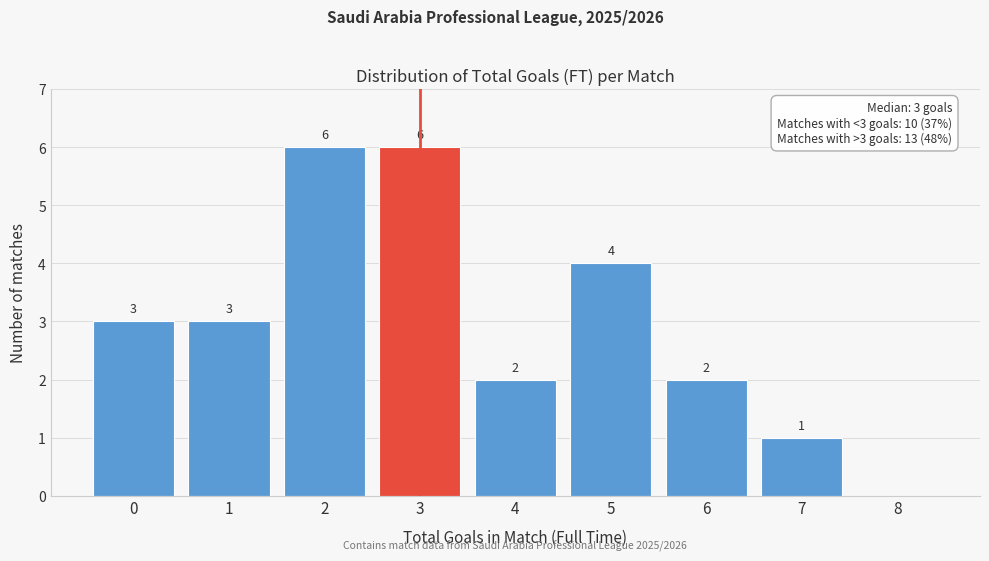

Reading right to left, extract all data points from this chart.

8=0	7=1	6=2	5=4	4=2	3=6	2=6	1=3	0=3